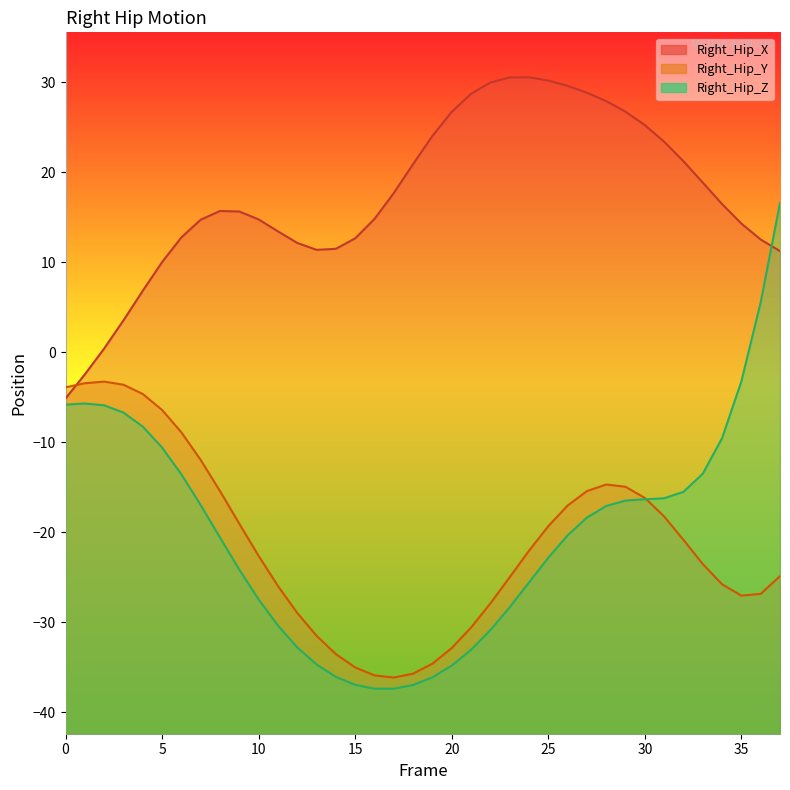

How many values in the Right_Hip_X series exceed 15?

20